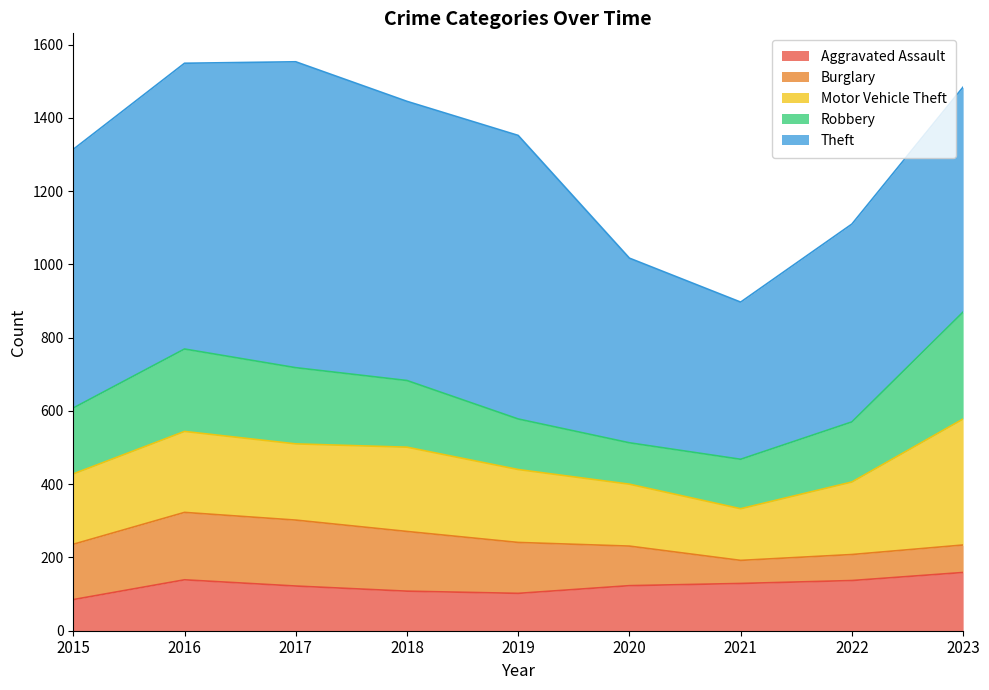

Which label corresponds to the largest value in the chart?

2017